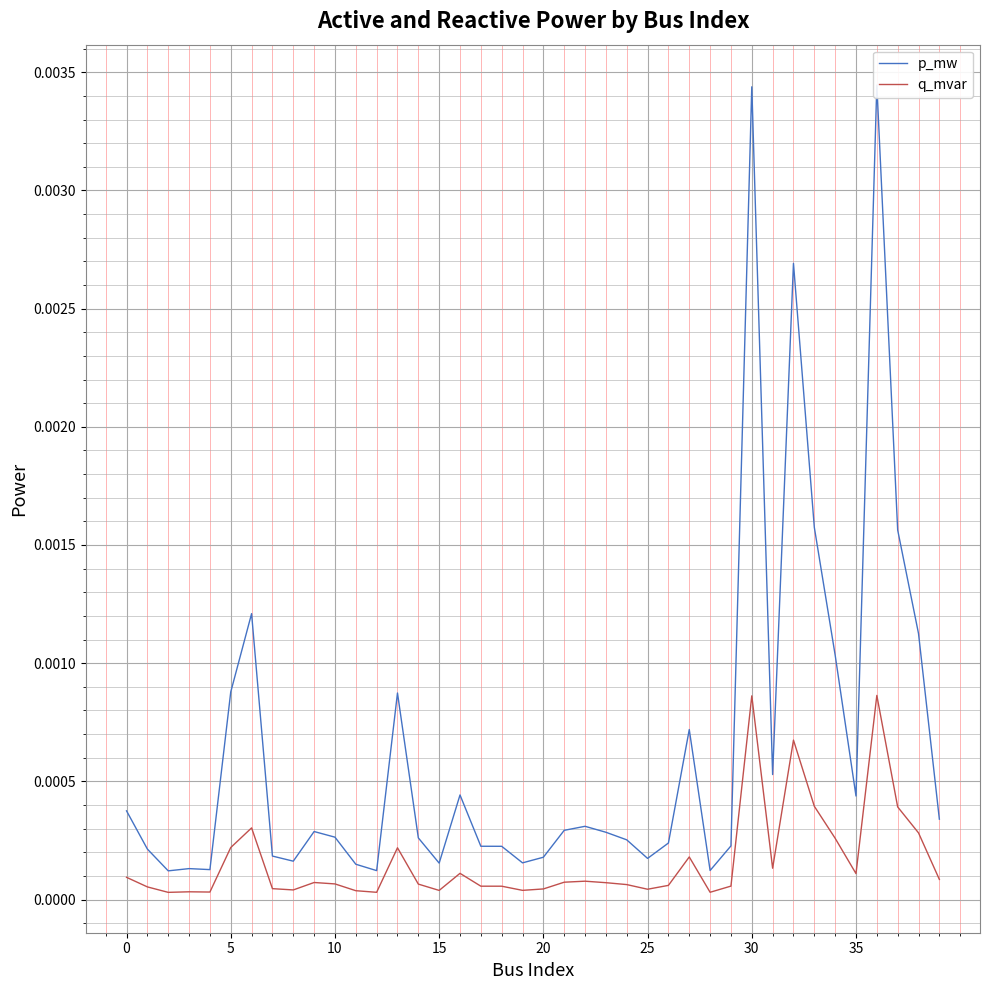

Does the chart display data point markers on the line(s)?

No